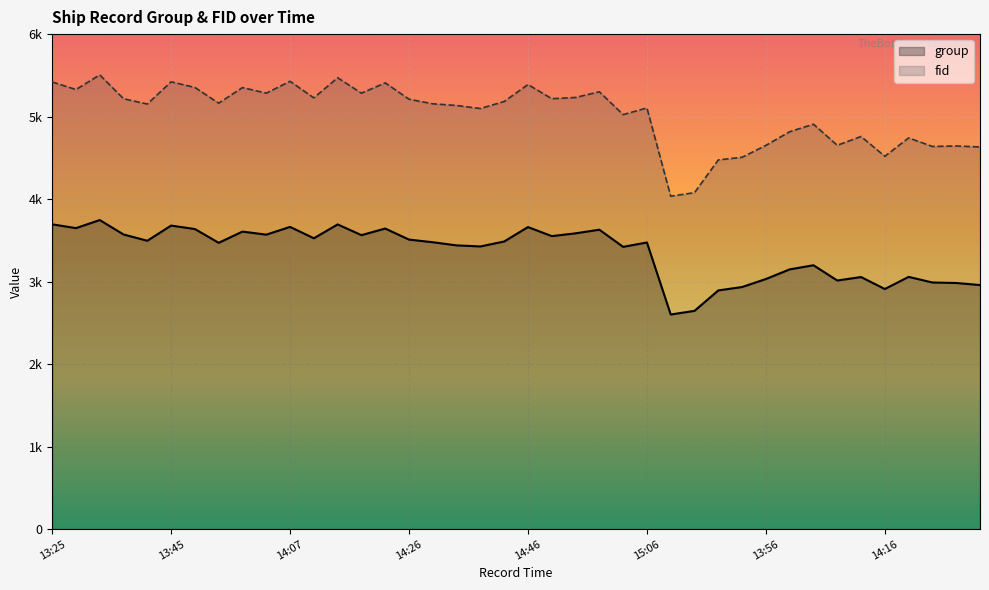

Which category has the highest value across all series?

13:34